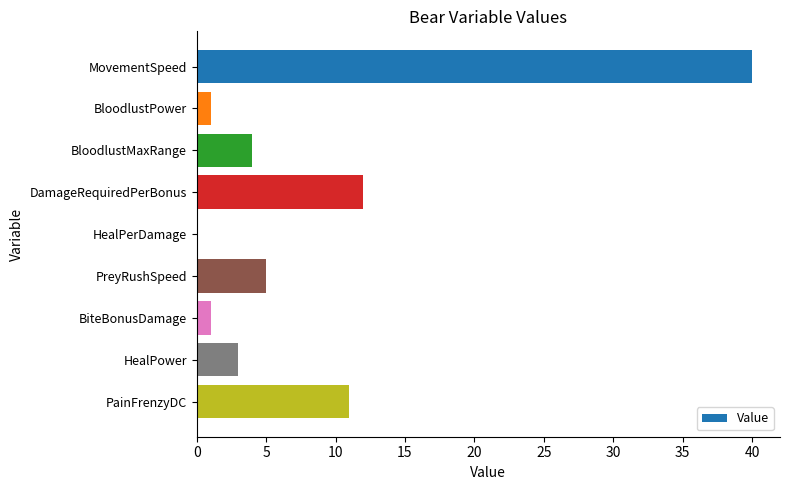

Where is the data nearest to the value 20?

DamageRequiredPerBonus